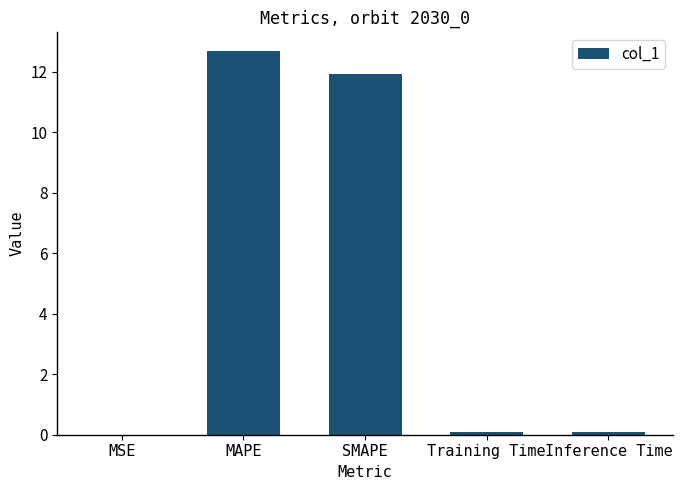

Between SMAPE and Training Time, which is larger?

SMAPE